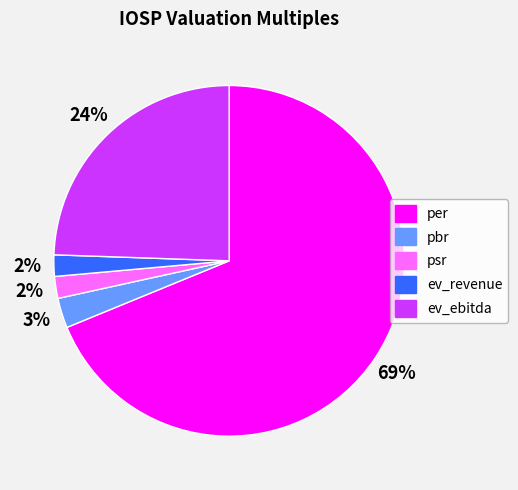

How many slices are in this pie chart?

5